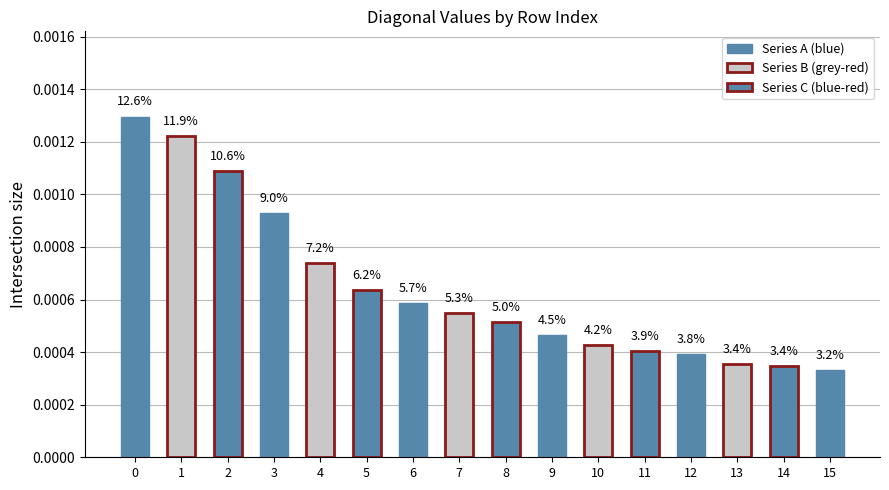

How many bars are there in total?

16